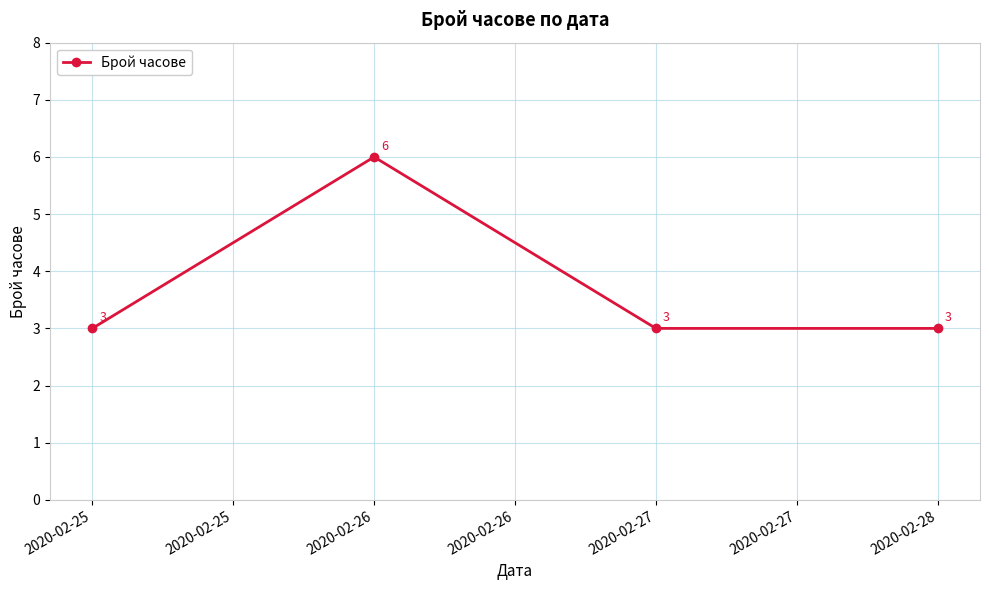

What is the value of the 4th point from the left?

3